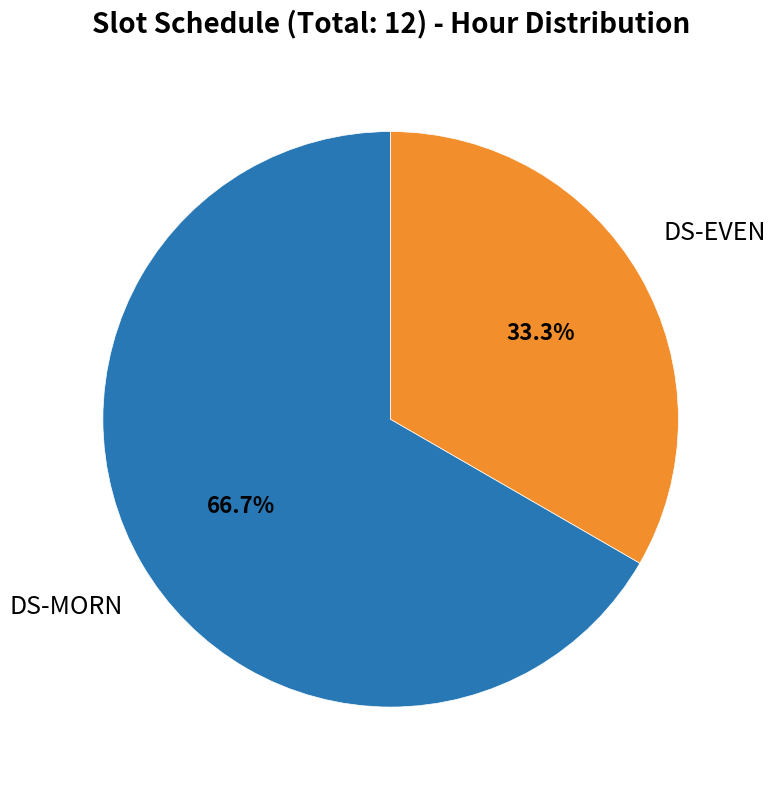

Is there a majority slice in this chart?

Yes